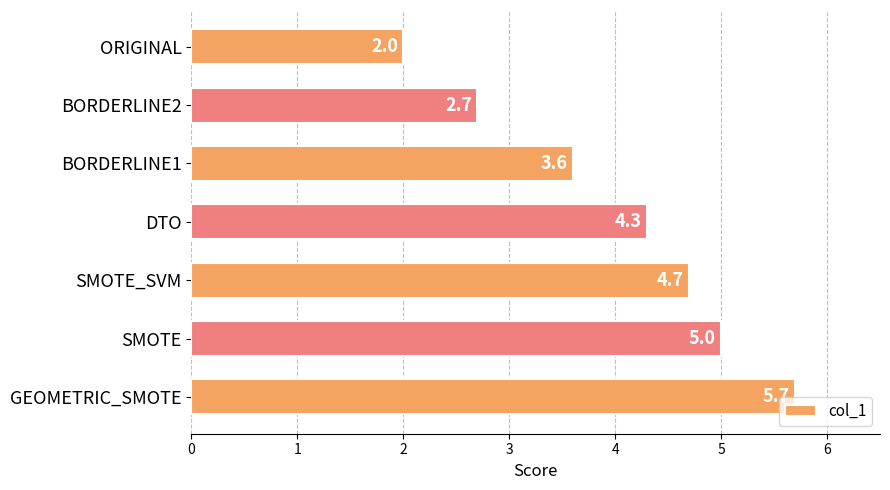

Which category has the highest value across all series?

GEOMETRIC_SMOTE